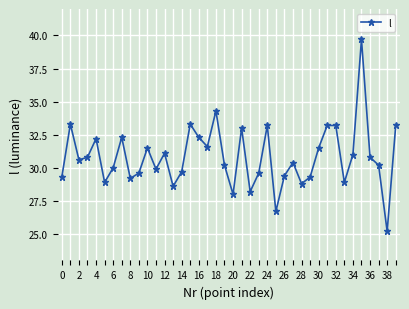

True or false: the data has more than 0 interior local peaks.

True